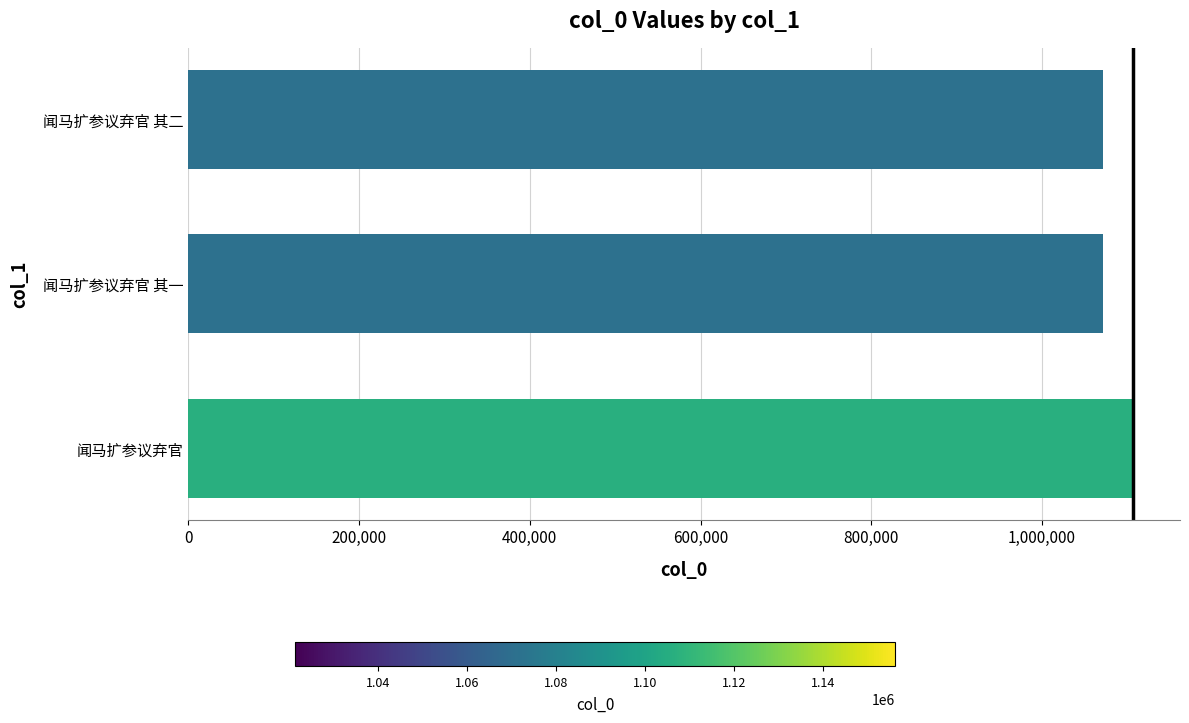

How many bars are there in total?

3